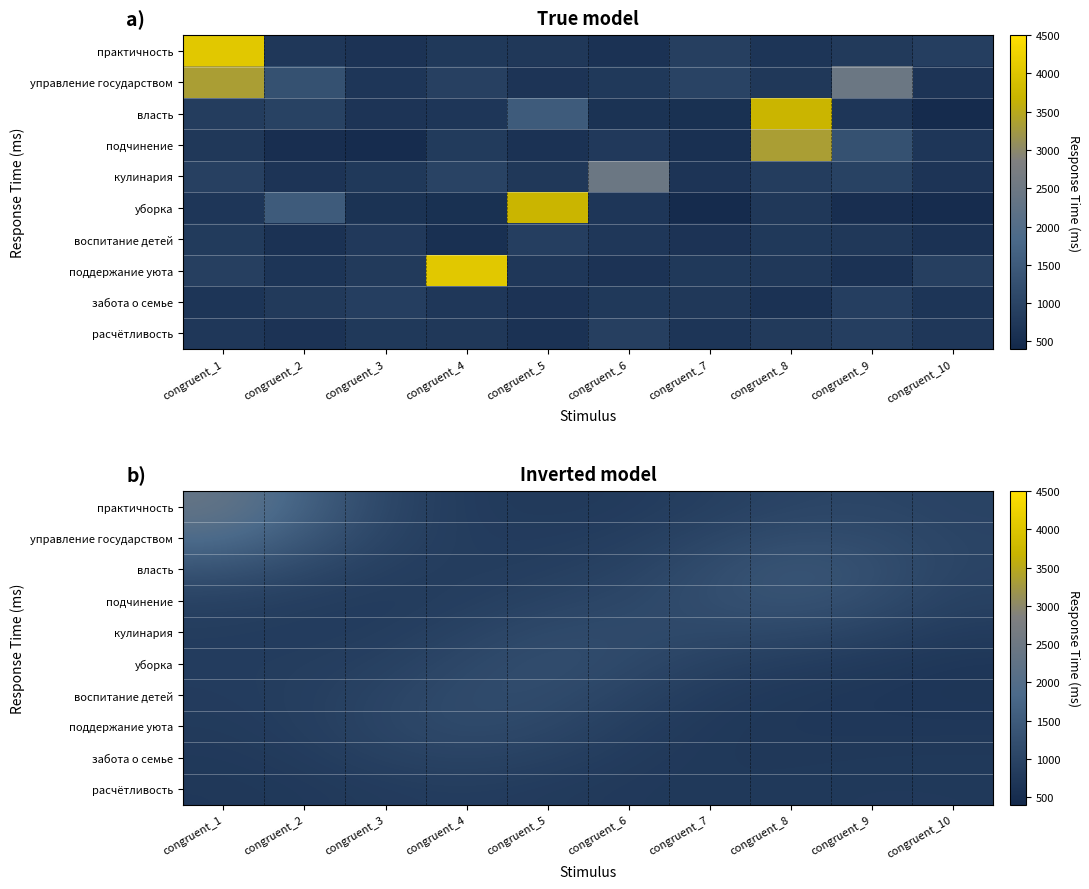

At which category is the sum across all series the highest?

congruent_1